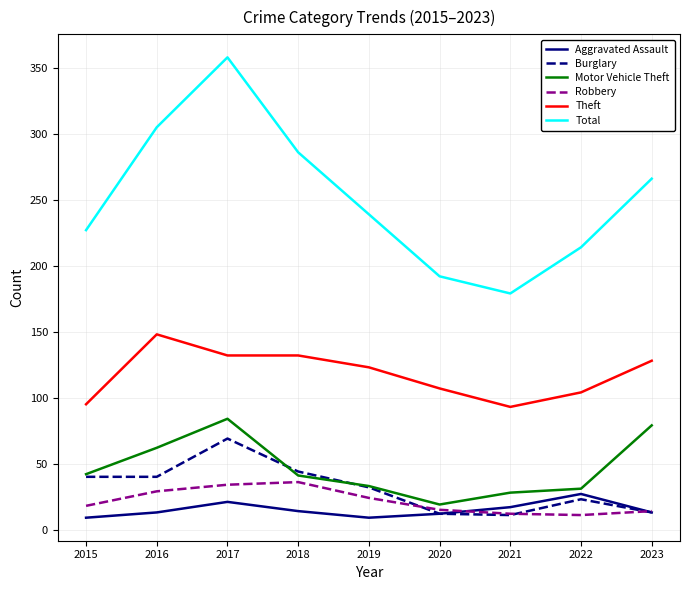

Rank the categories by Total value from lowest to highest.

2021, 2020, 2022, 2015, 2019, 2023, 2018, 2016, 2017